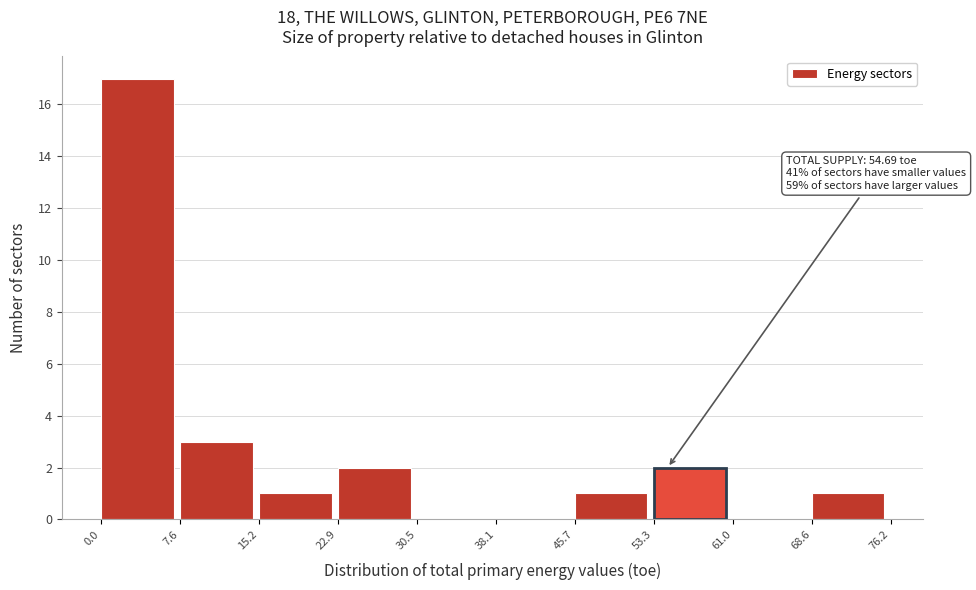

Which range on the x-axis has the tallest bar?

0.0 to 7.6